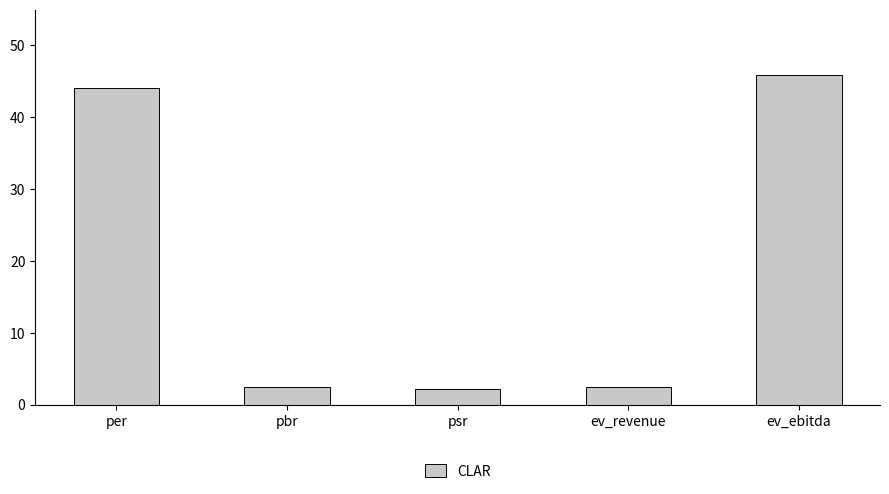

The value at ev_revenue is 0.6. True or false?

False